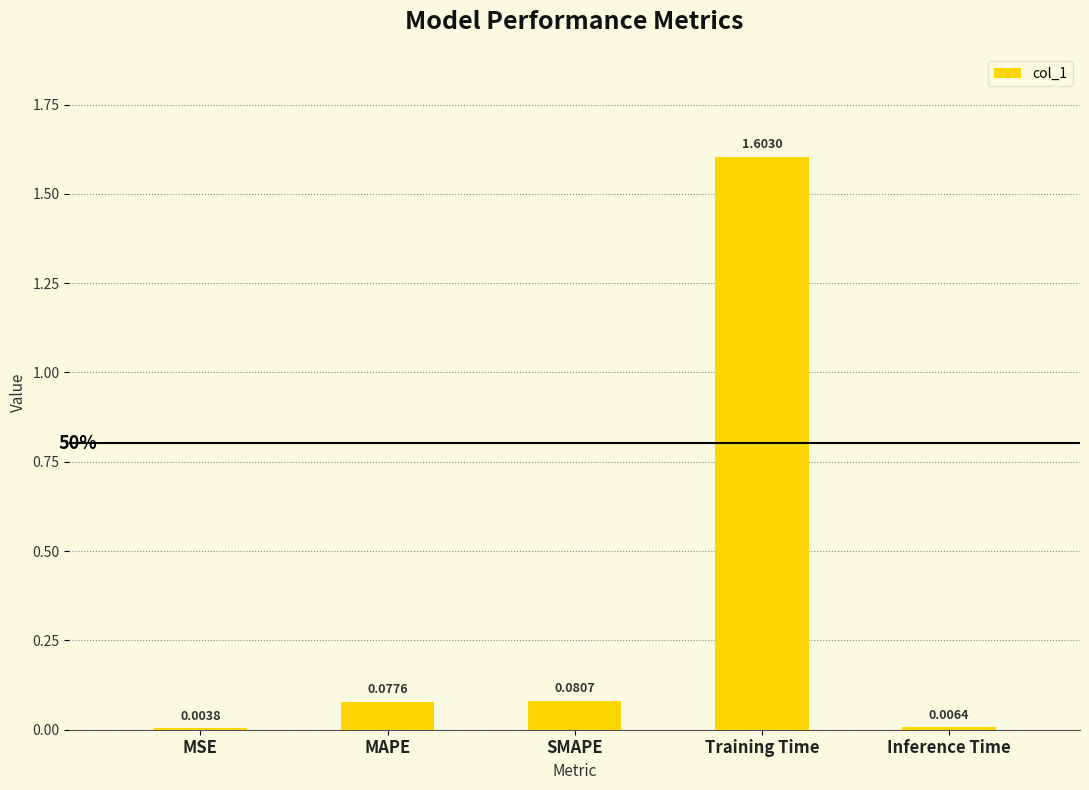

Where is the data nearest to the value 0?

MSE